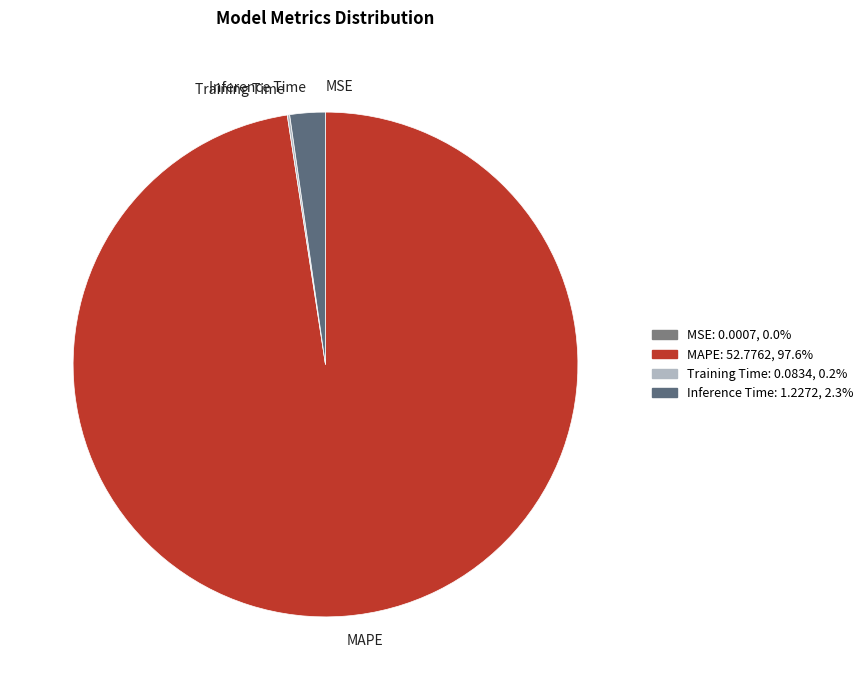

Do MAPE and Inference Time together represent more than half of the pie?

Yes